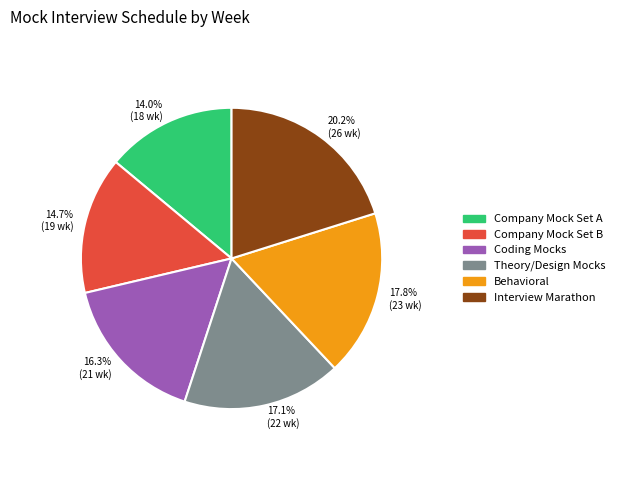

What is the total percentage of 17.1% (22 wk) and 17.8% (23 wk)?

34.9%